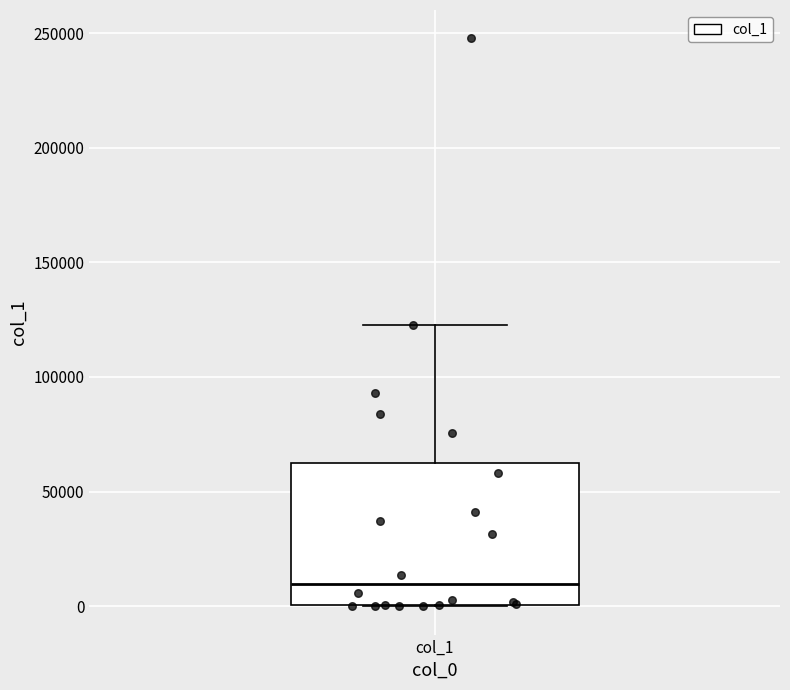

Transcribe this box plot: give where the median line is, the range the box spans, and where the two whiskers end, as read against the y-axis. The values are not printed on the chart, so give them approximately, as read against the axis.

median 10000, box 0 to 65000, whiskers 0 to 125000